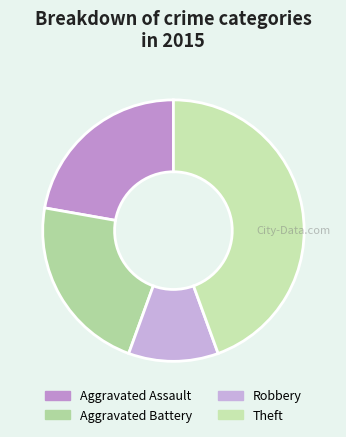

How many slices are in this pie chart?

4